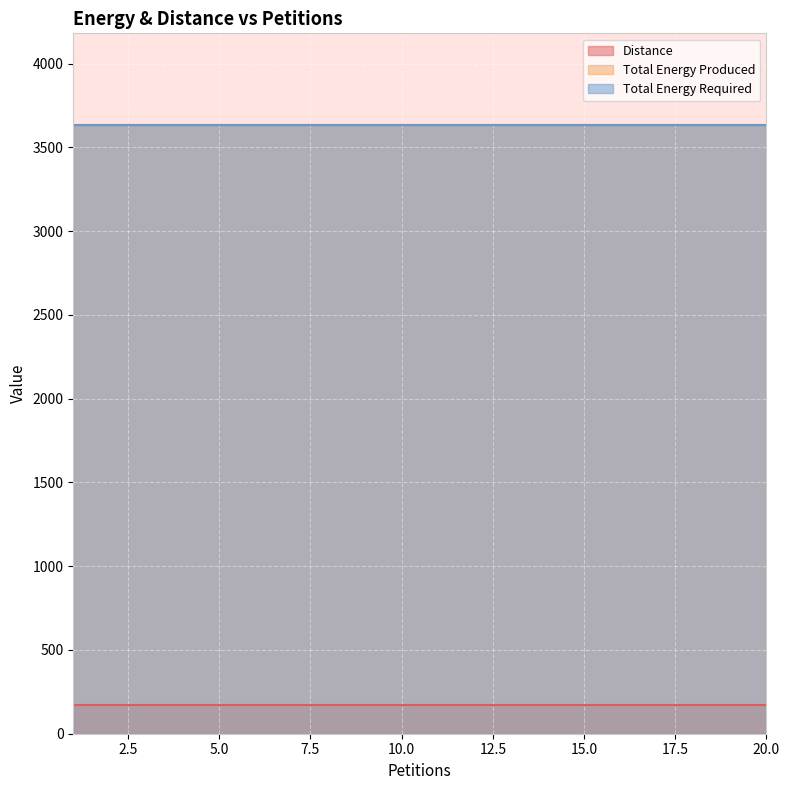

Which category has the lowest value in the Total Energy Required series?

1